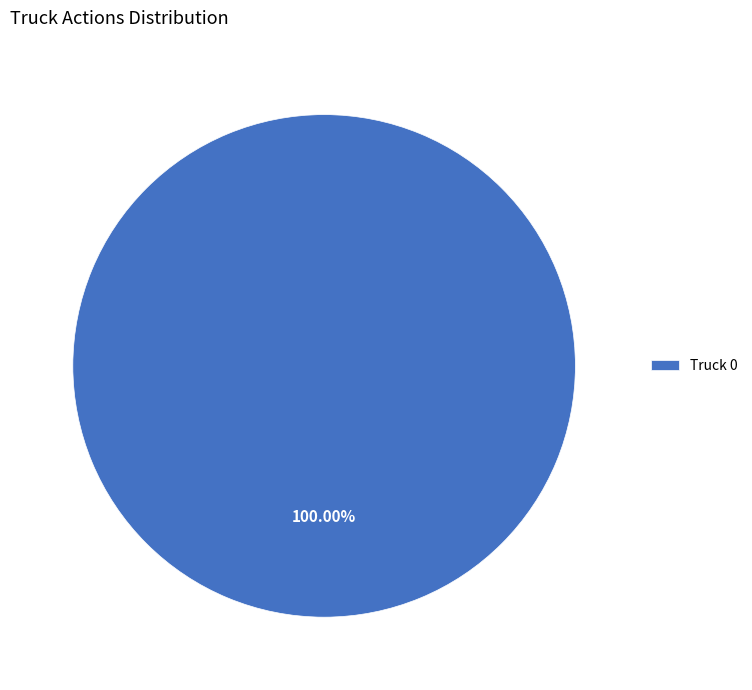

Rank the categories by value from lowest to highest.

Truck 0